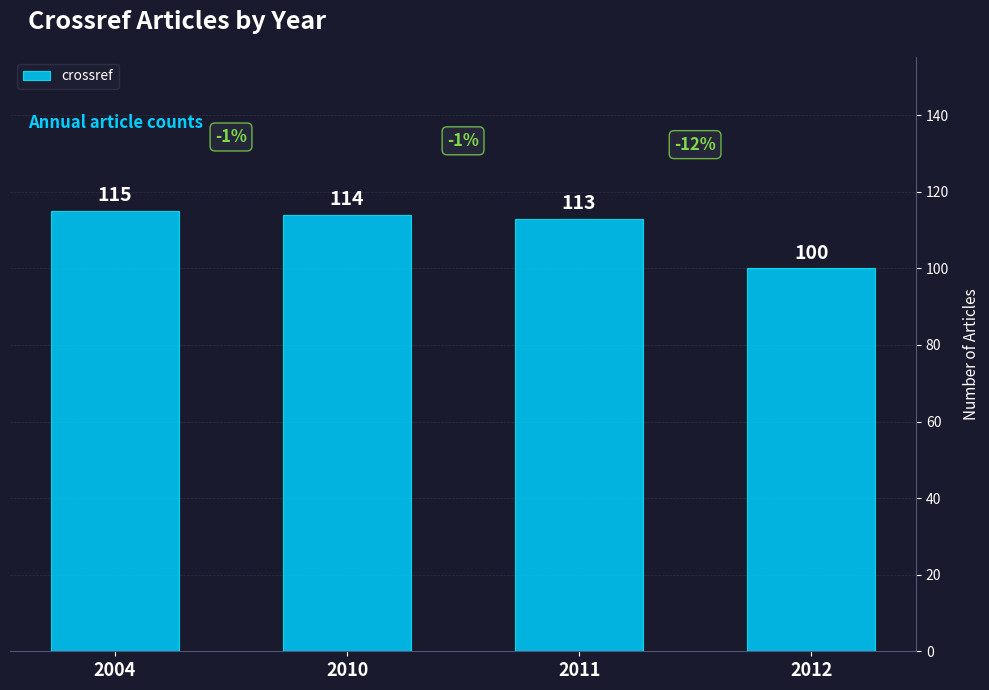

Does the chart contain any negative values?

No